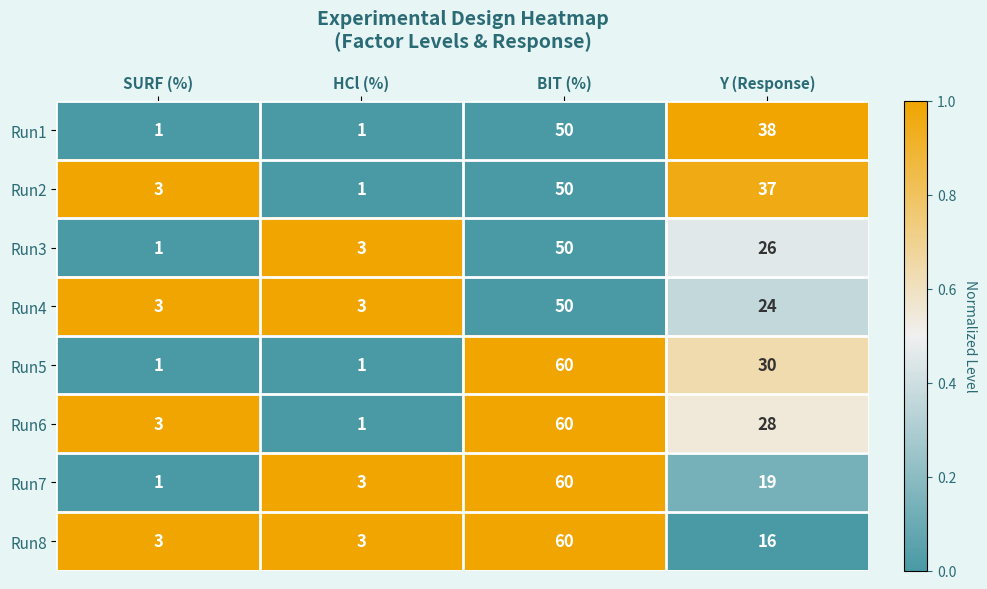

Is it true that Run8 equals 25 at Y (Response)?

False